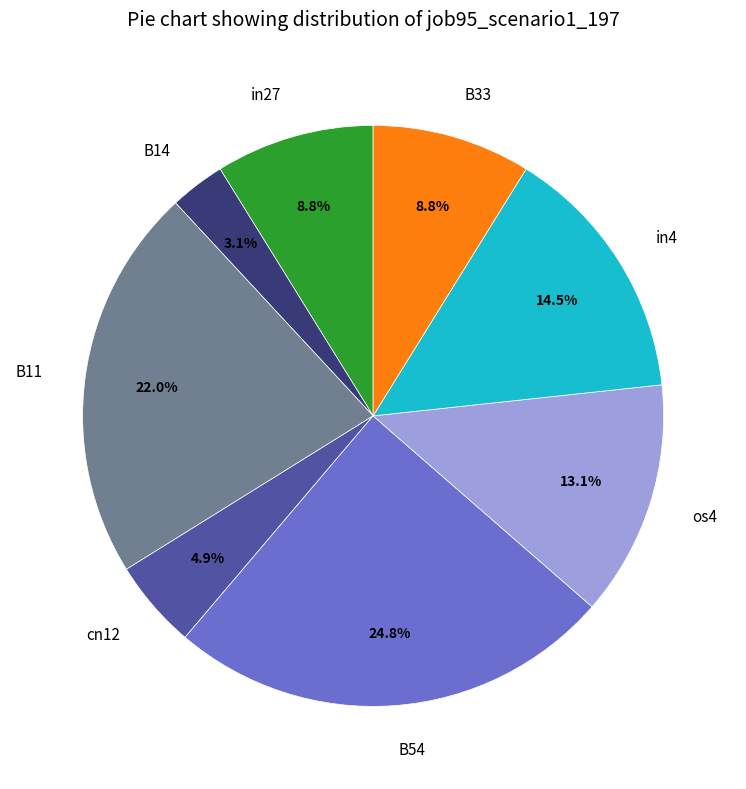

To the nearest percent, what percentage of the pie is B11?

22%